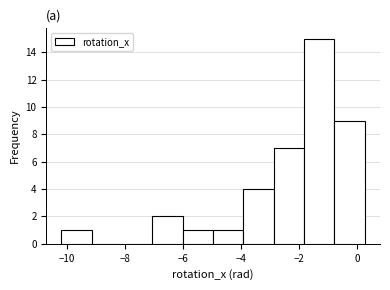

What is the height of the bar covering -10.2 to -9.2 on the x-axis? Neither the bar edges nor the heights are printed on the chart, so give them approximately, as read against the axes.

1